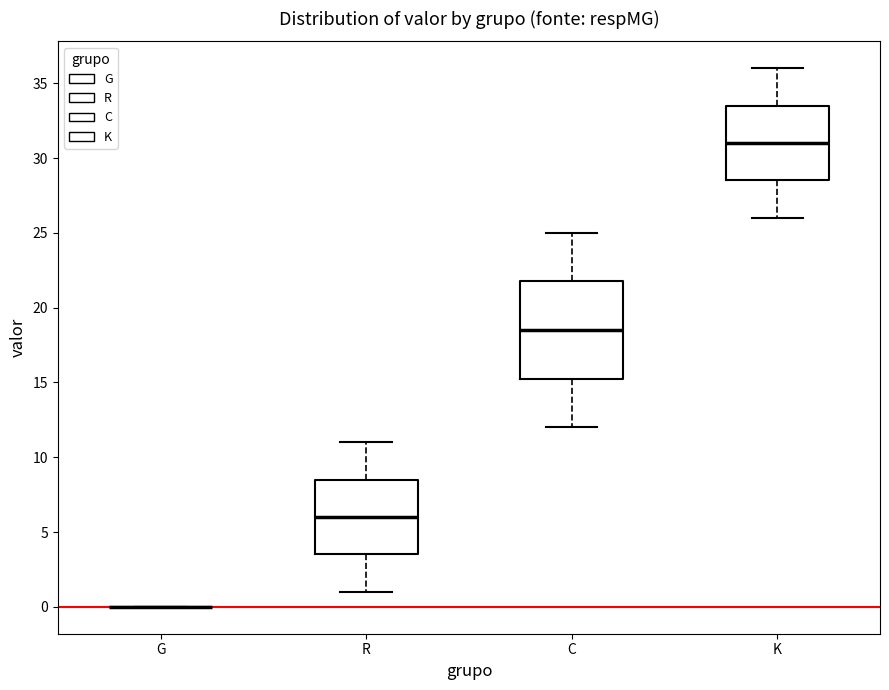

Reading left to right, read every box against the y-axis: the position of its median line, the range the box covers, and the ends of its whiskers. The values are not printed on the chart, so give them approximately, as read against the axis.

G: box collapsed to a line at 0.0, whiskers 0.0 to 0.0
R: median 6.0, box 3.5 to 8.5, whiskers 1.0 to 11.0
C: median 18.5, box 15.5 to 22.0, whiskers 12.0 to 25.0
K: median 31.0, box 28.5 to 33.5, whiskers 26.0 to 36.0